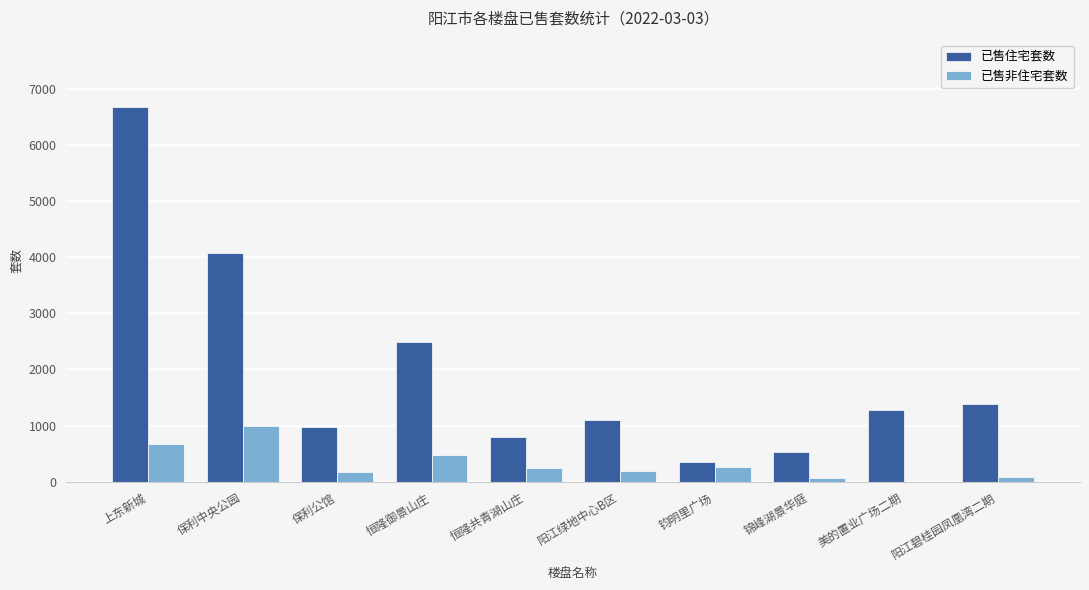

What is the maximum value shown in the chart?

6673